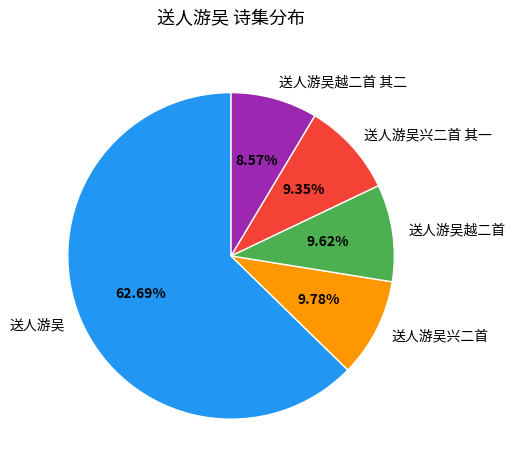

Which has a higher value, 送人游吴 or 送人游吴越二首 其二?

送人游吴